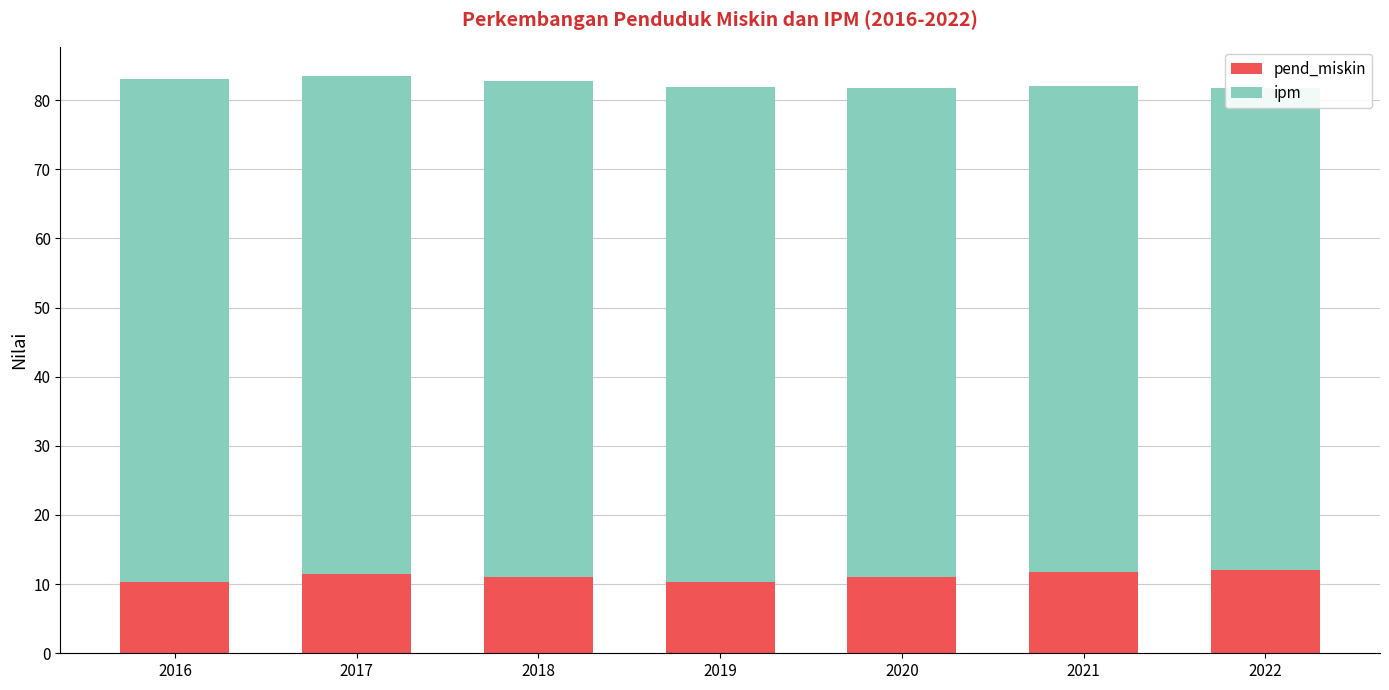

How many distinct data groups are displayed?

2